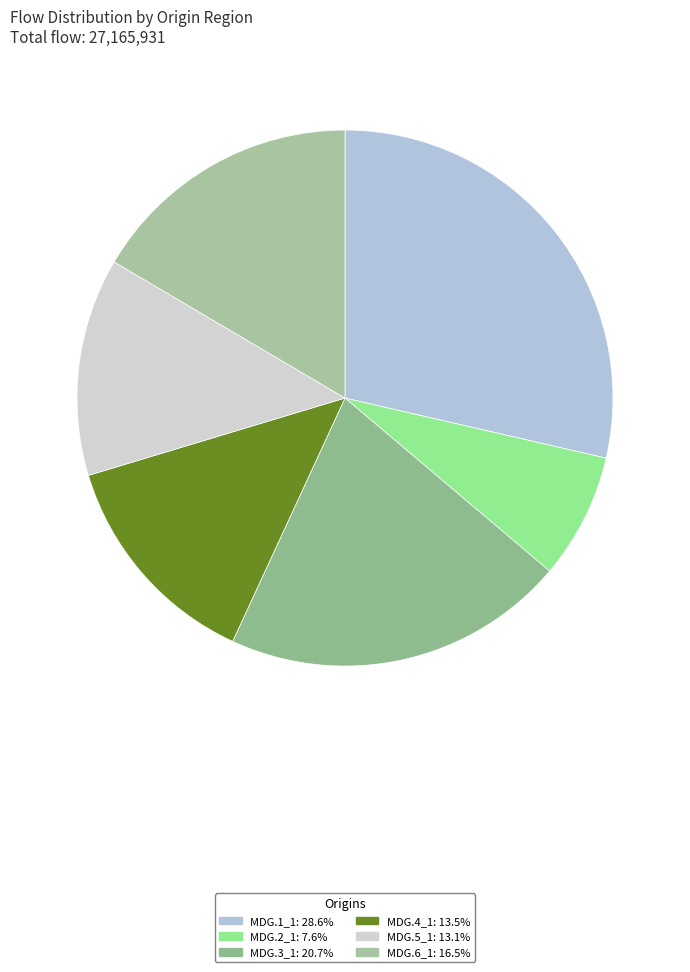

How many segments does this pie chart have?

6